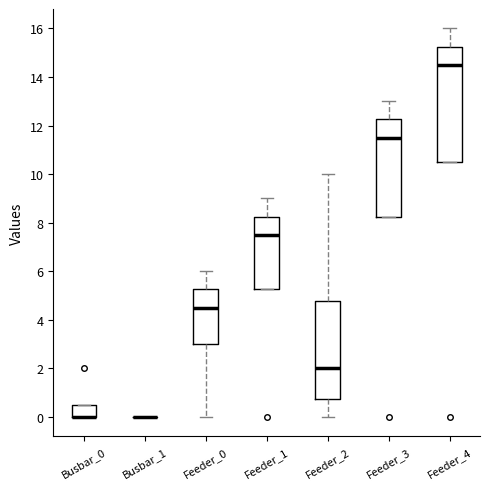

Reading left to right, transcribe this box plot: for each box, give where its median line is, the range the box spans, and where its two whiskers end, as read against the y-axis. The values are not printed on the chart, so give them approximately, as read against the axis.

Busbar_0: median 0.0 (drawn on the box's lower edge), box 0.0 to 0.6, whiskers 0.0 to 0.6
Busbar_1: box collapsed to a line at 0.0, whiskers 0.0 to 0.0
Feeder_0: median 4.6, box 3.0 to 5.2, whiskers 0.0 to 6.0
Feeder_1: median 7.6, box 5.2 to 8.2, whiskers 5.2 to 9.0
Feeder_2: median 2.0, box 0.8 to 4.8, whiskers 0.0 to 10.0
Feeder_3: median 11.6, box 8.2 to 12.2, whiskers 8.2 to 13.0
Feeder_4: median 14.6, box 10.6 to 15.2, whiskers 10.6 to 16.0